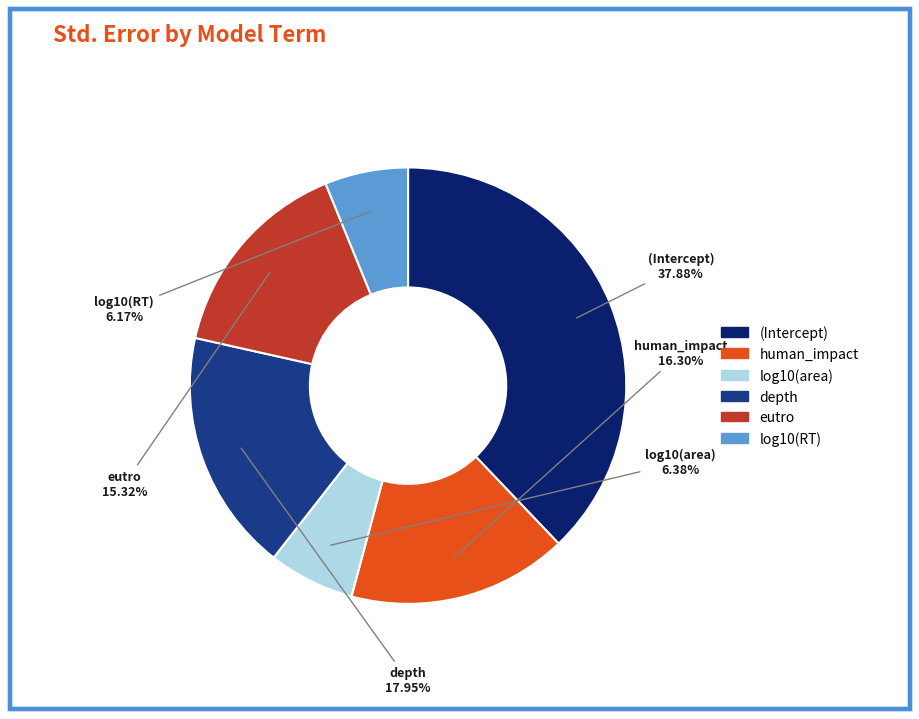

Is eutro the majority of the pie?

No